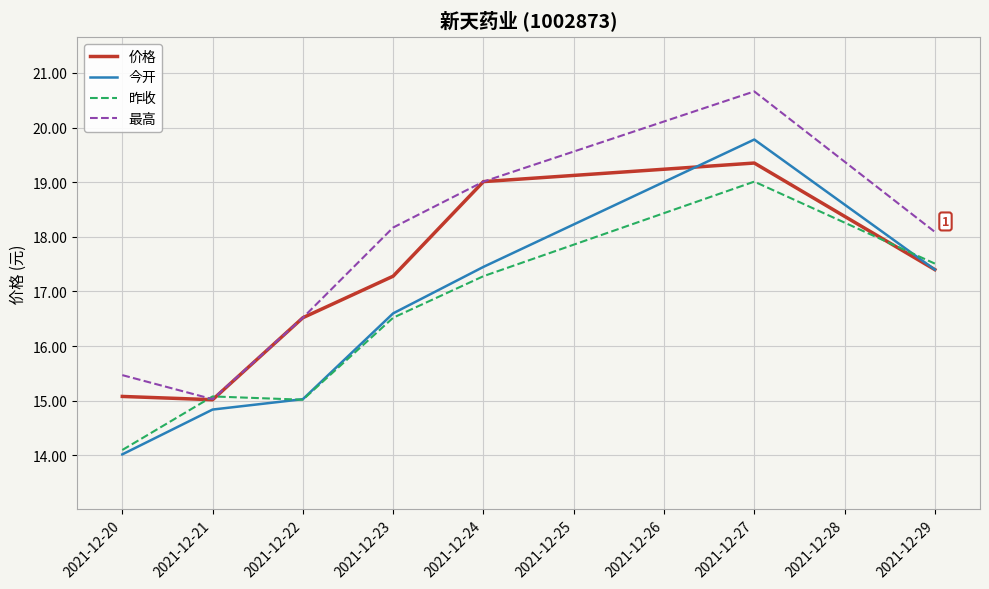

Is it true that 最高 equals 28.6 at 2021-12-29?

False